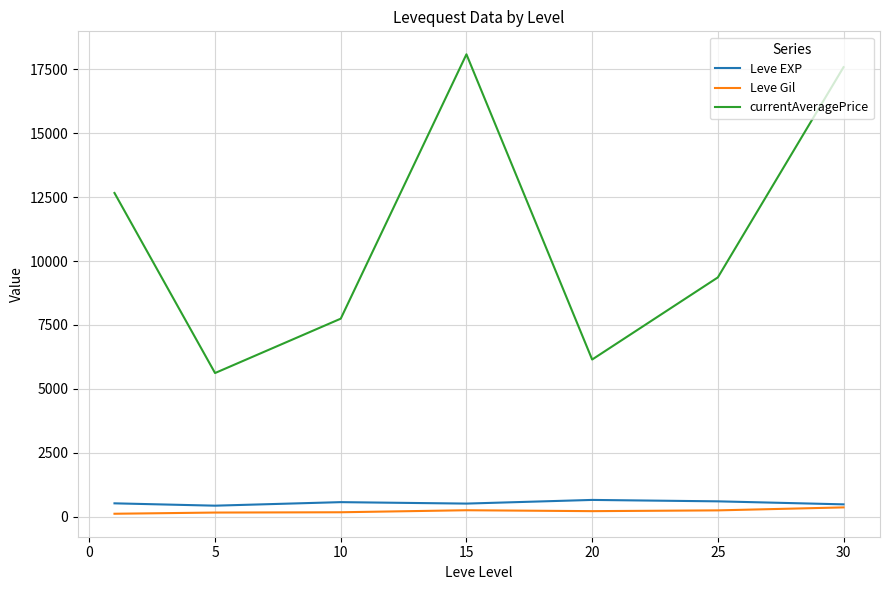

True or false: Leve Gil and currentAveragePrice cross at least once.

False